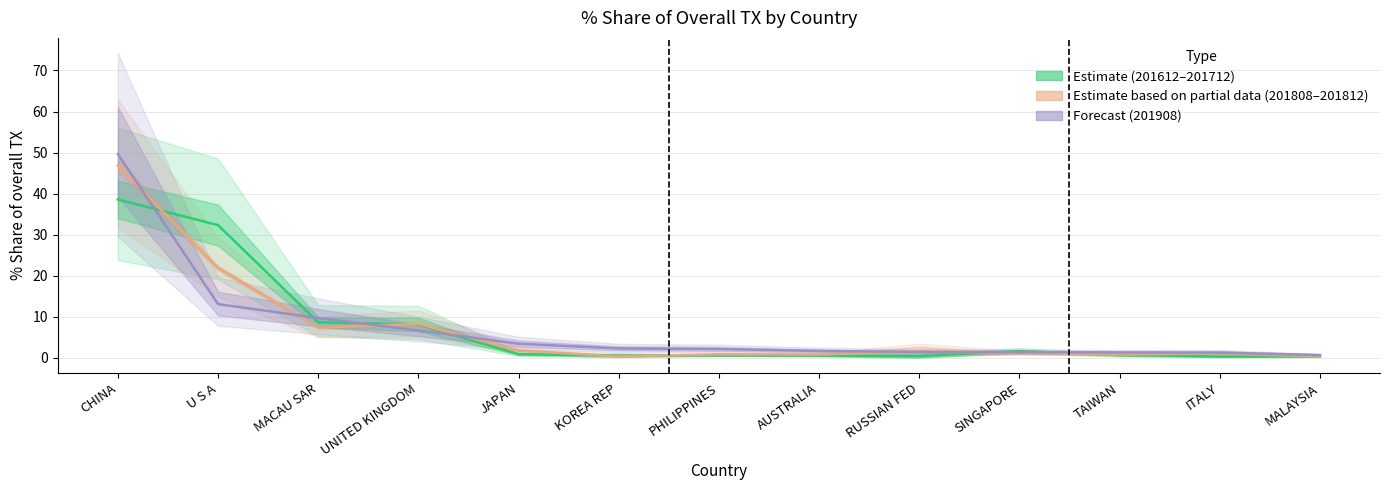

Does the chart display data point markers on the line(s)?

No